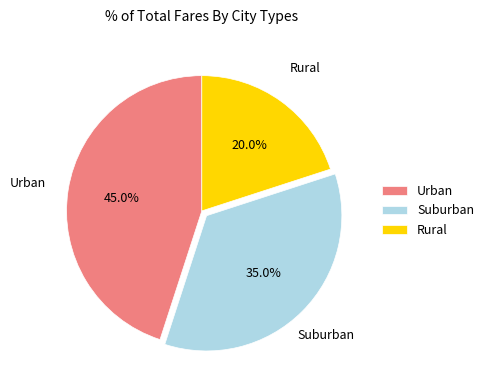

How much of the chart is everything except Rural?

80.0%